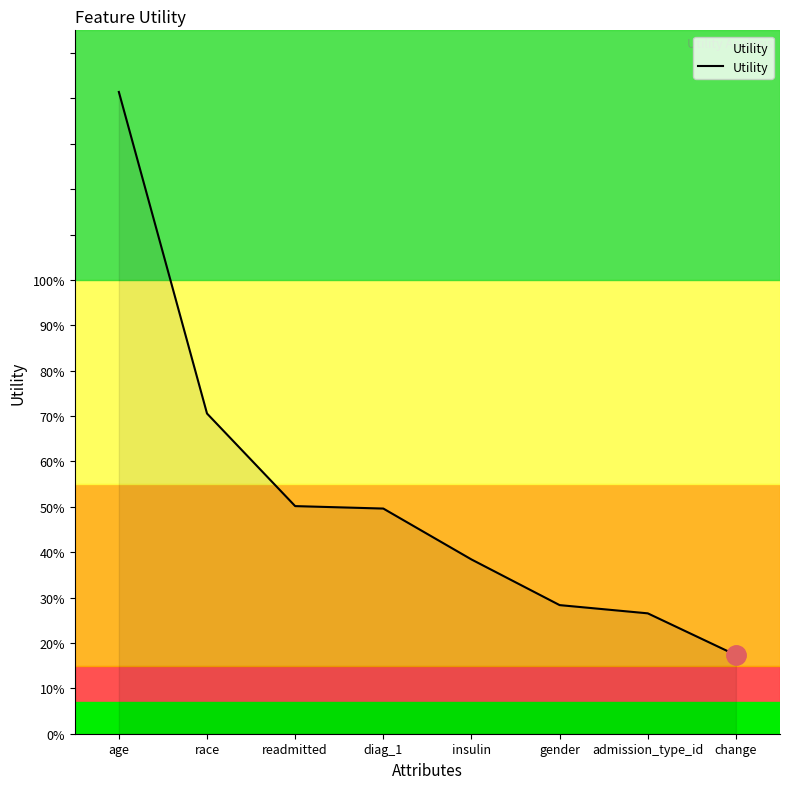

List the labels in order of value, largest first.

age, race, readmitted, diag_1, insulin, gender, admission_type_id, change